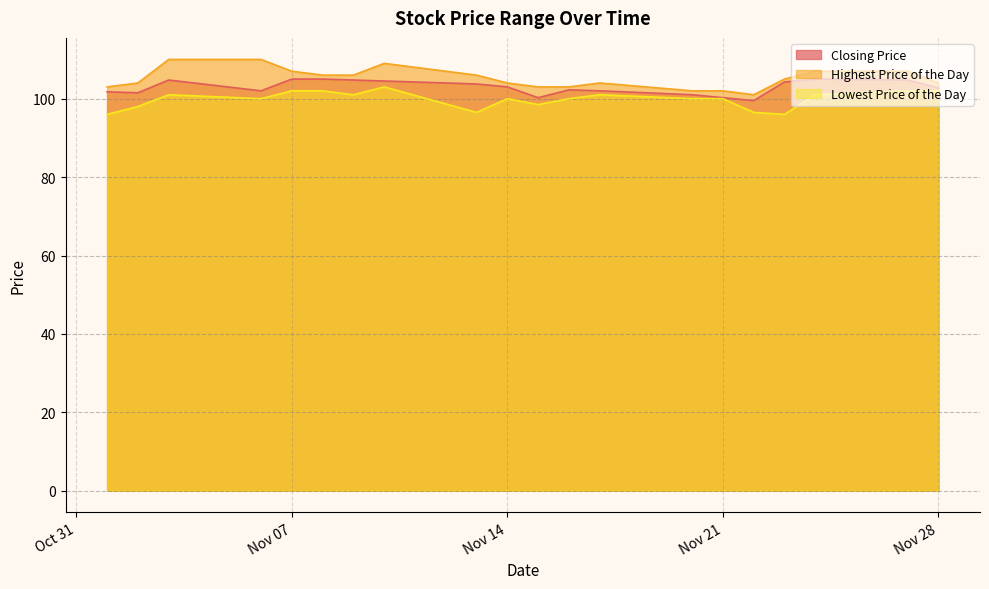

What is the maximum value for Lowest Price of the Day?

103.0